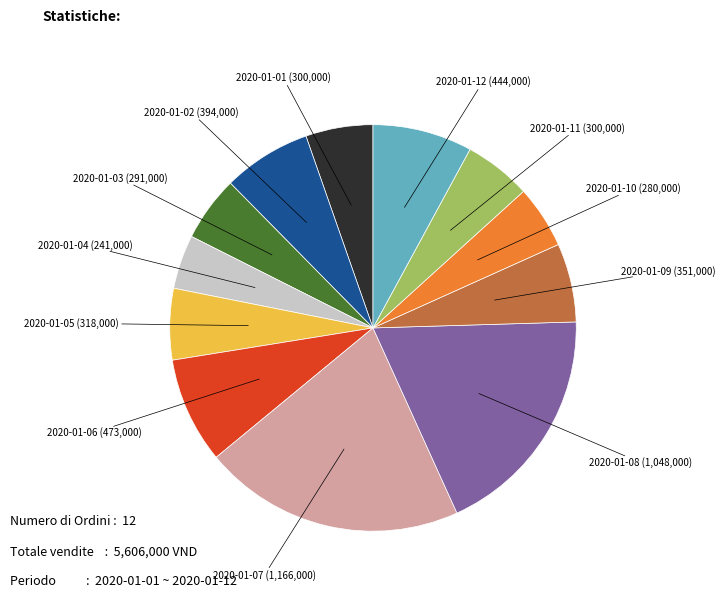

Is there any slice that represents more than half of the pie?

No